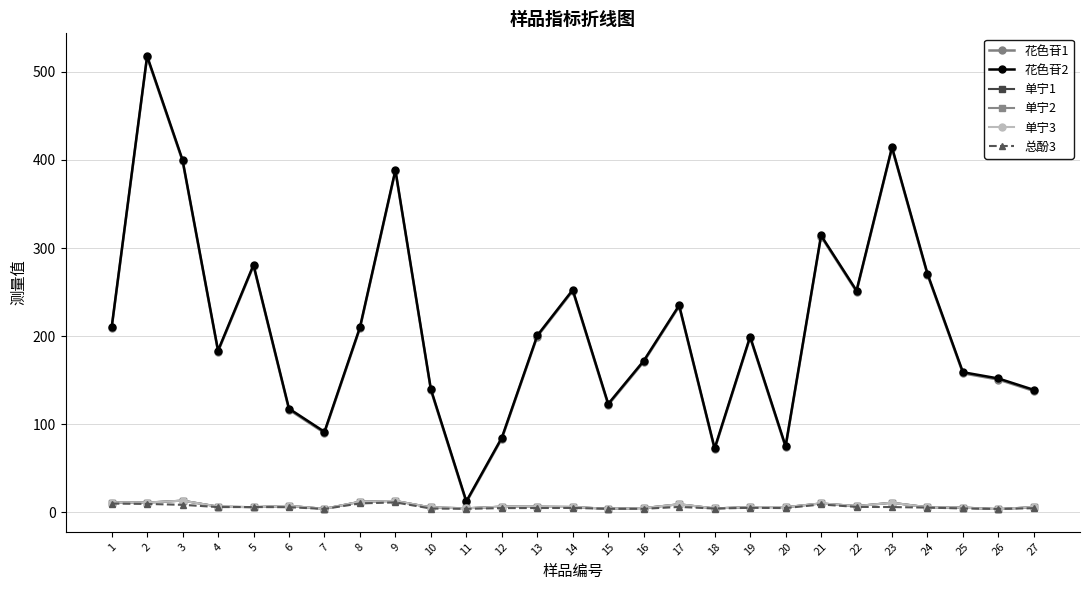

What is the value of the 花色苷2 point at the 7th from the left?

91.4